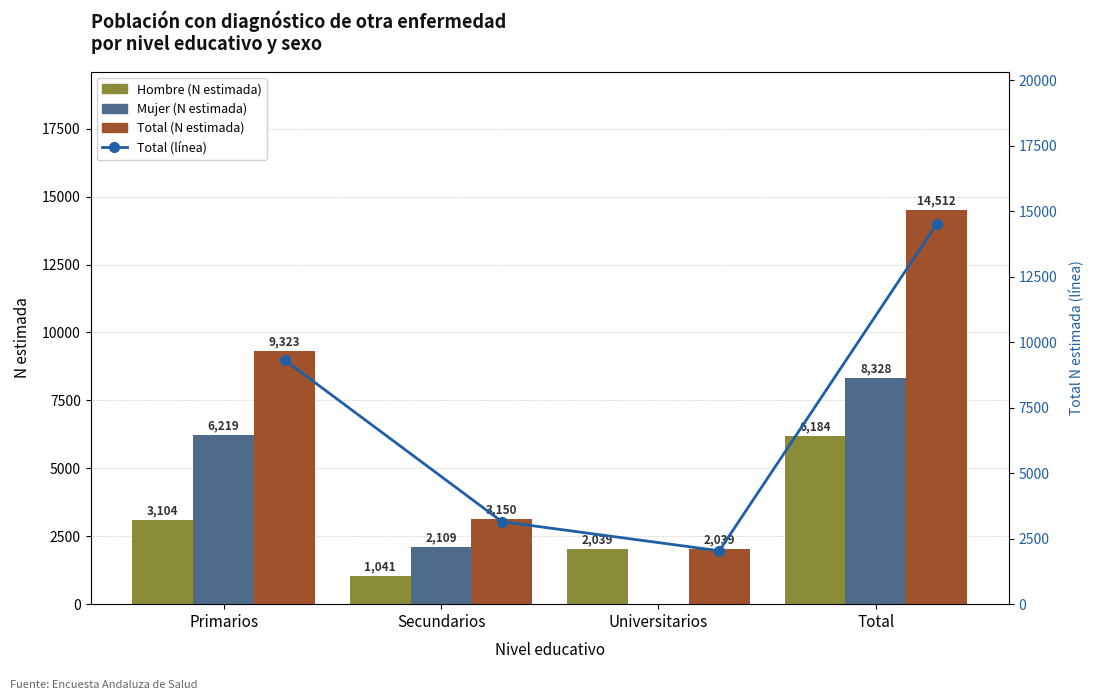

At Total, list the series in order from largest to smallest.

Total (N estimada), Total (línea), Mujer (N estimada), Hombre (N estimada)